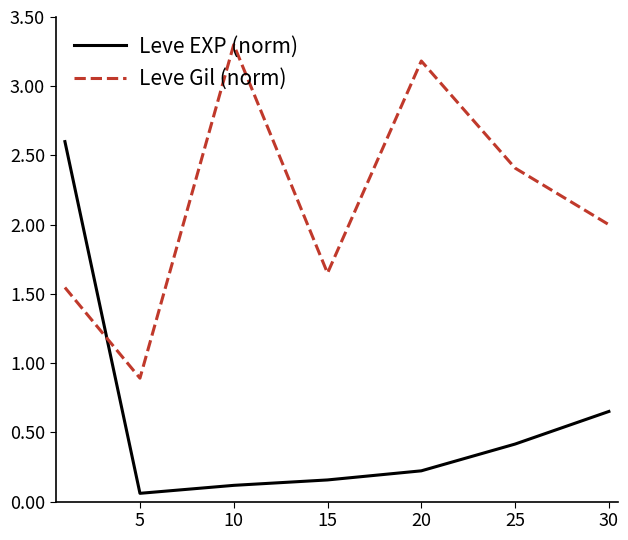

How many lines are shown in the chart?

2